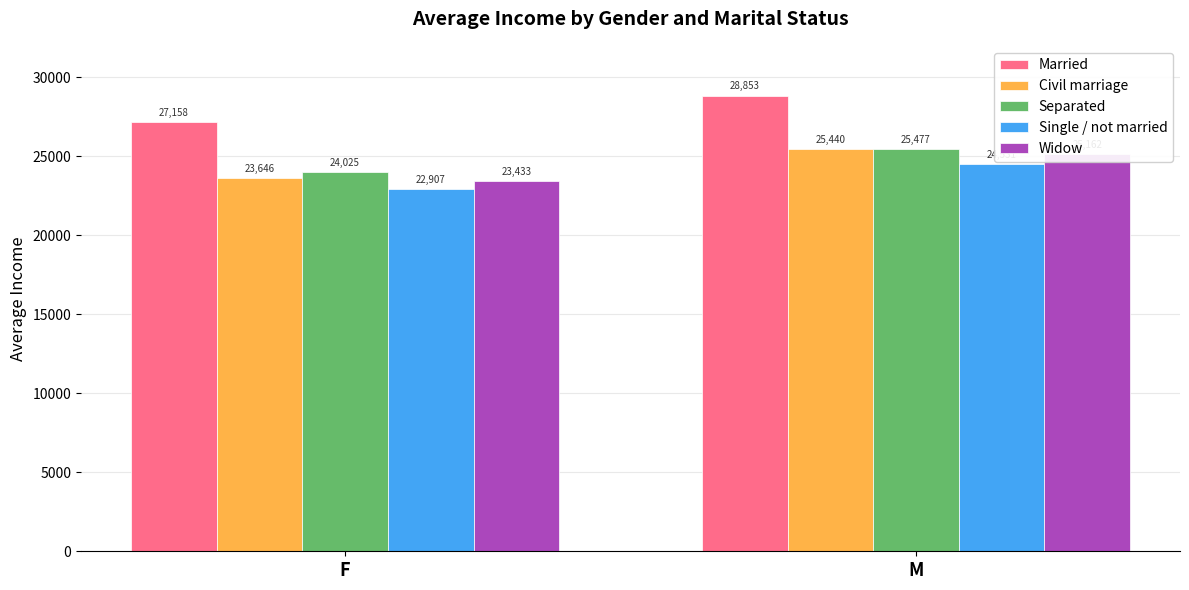

Between F and M, which is larger?

M